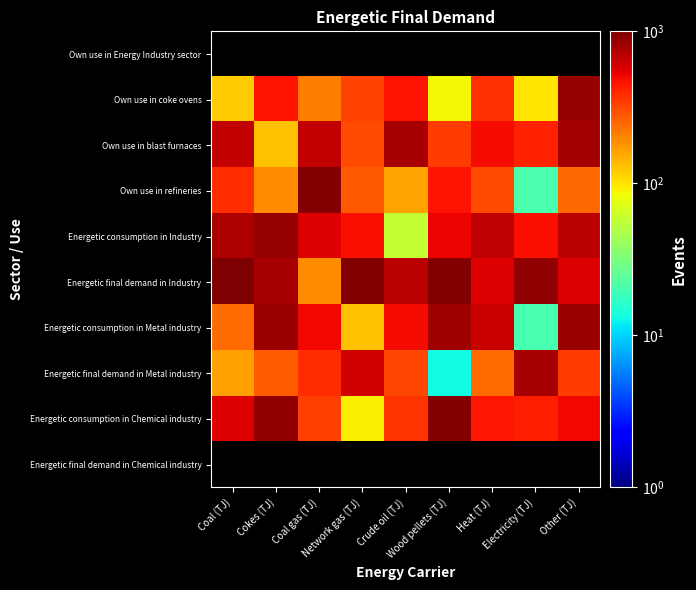

What is the lowest value of the Energetic consumption in Industry series?

58.0